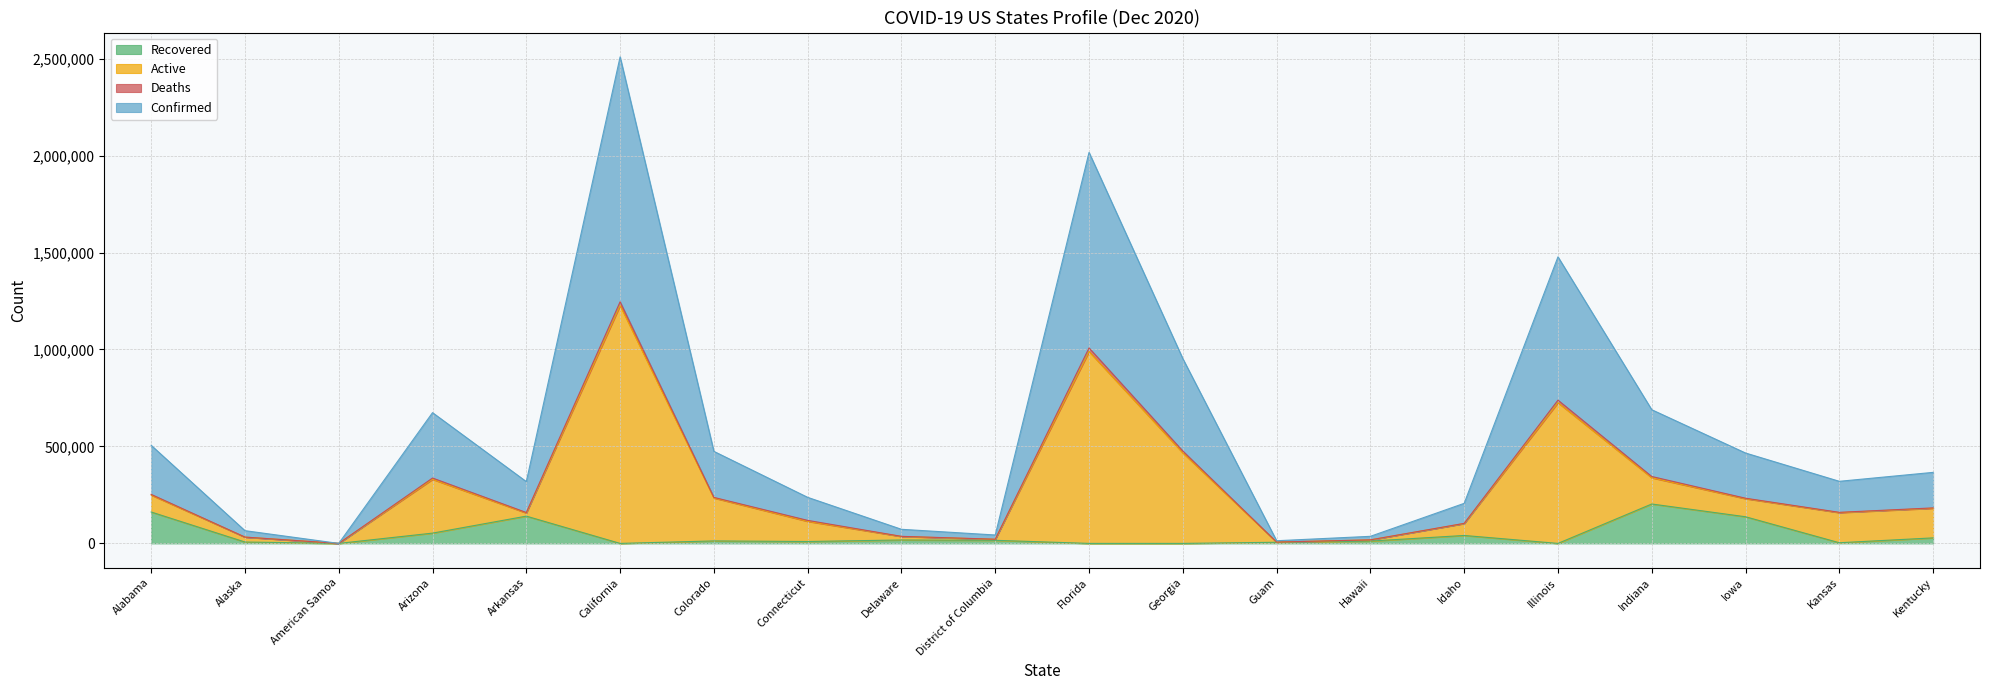

What is the highest value of the Recovered series?

203214